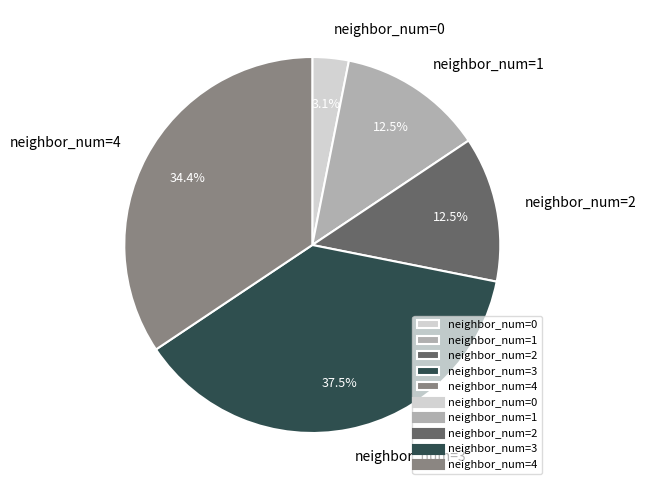

Approximately how many times larger is the value at neighbor_num=2 compared to neighbor_num=4?

0.4